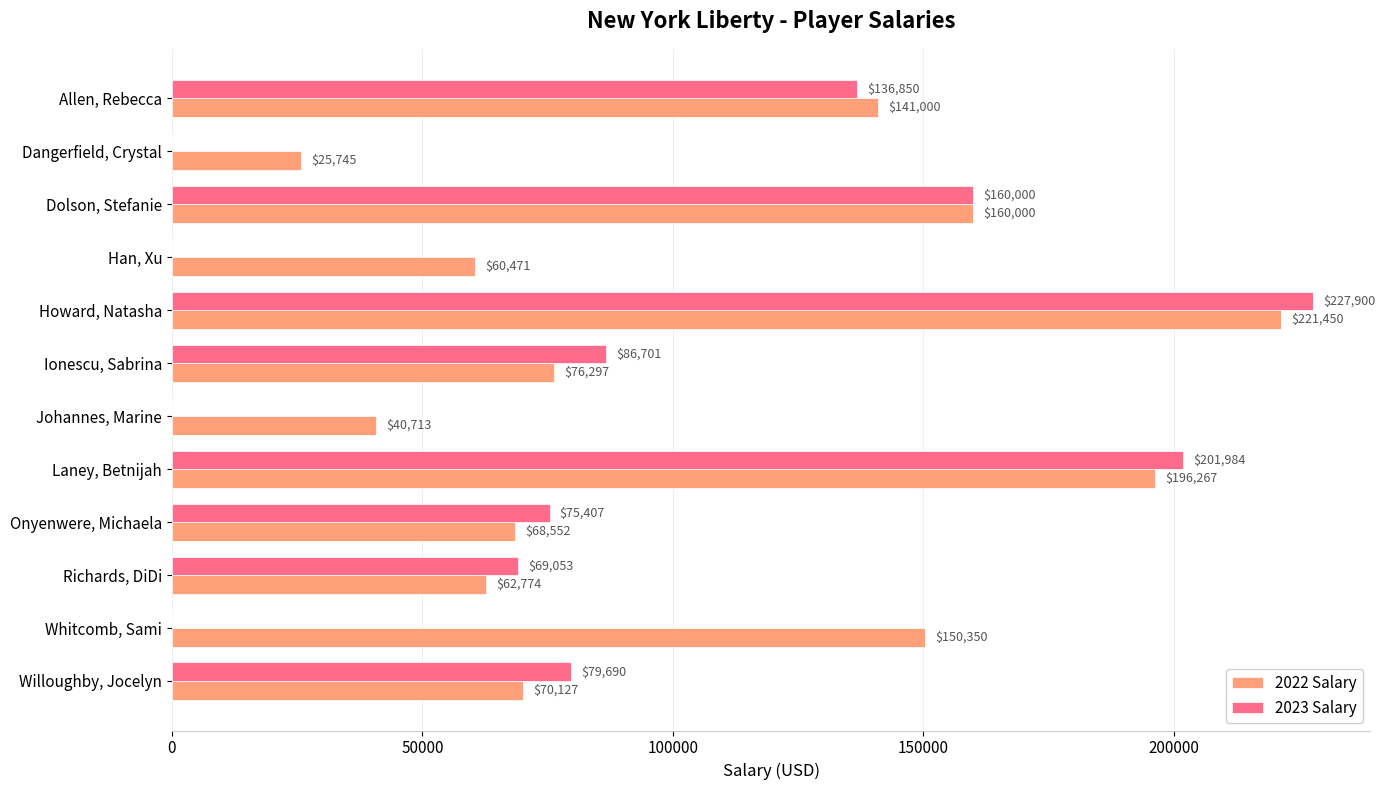

What is the sum of all 2023 Salary values?

1037585